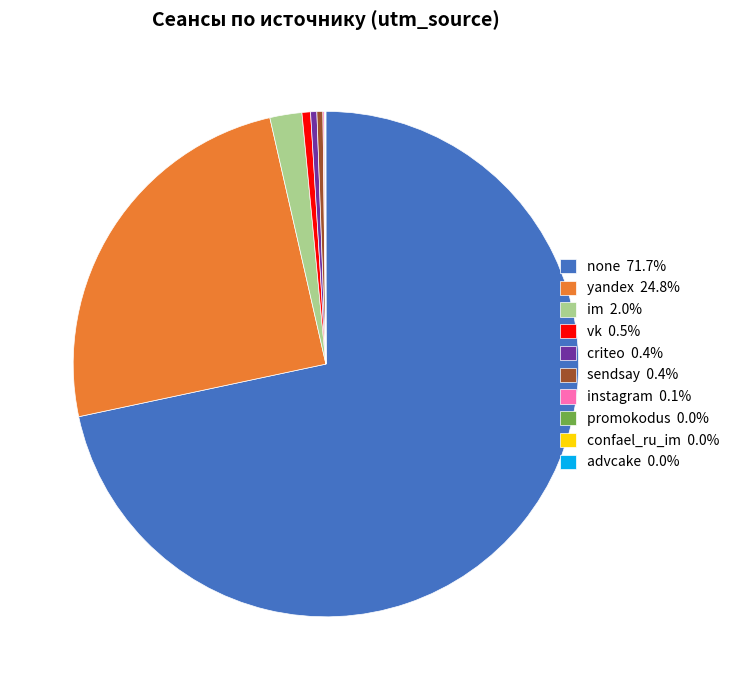

Is there a majority slice in this chart?

Yes